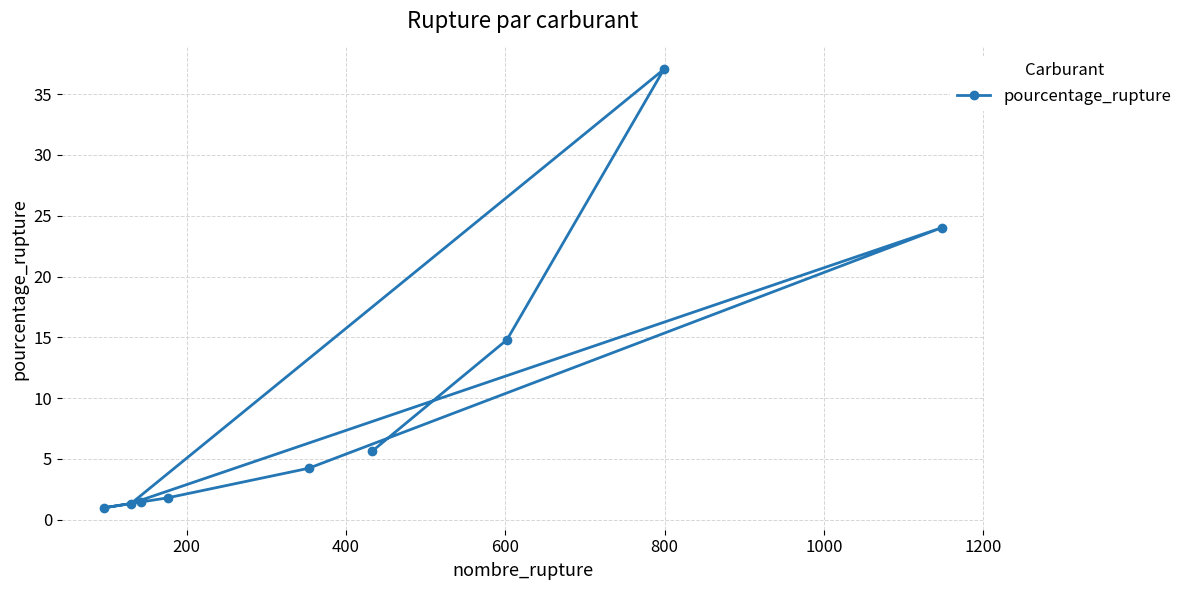

Does the chart have visible grid lines?

Yes